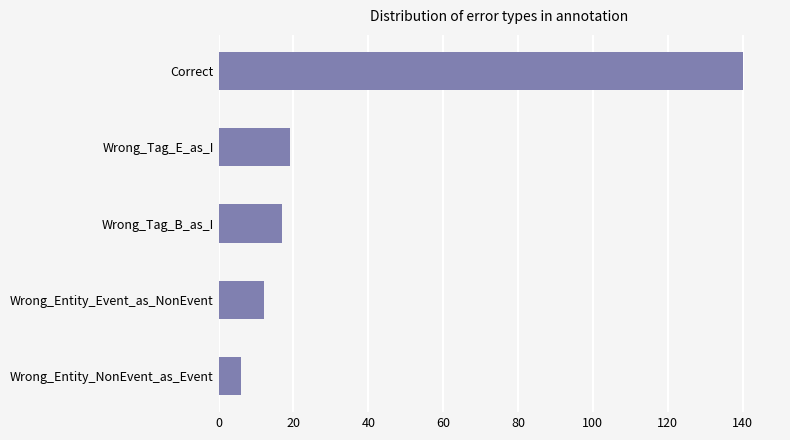

Reading bottom to top, what are all the values shown in this chart?

6	12	17	19	140